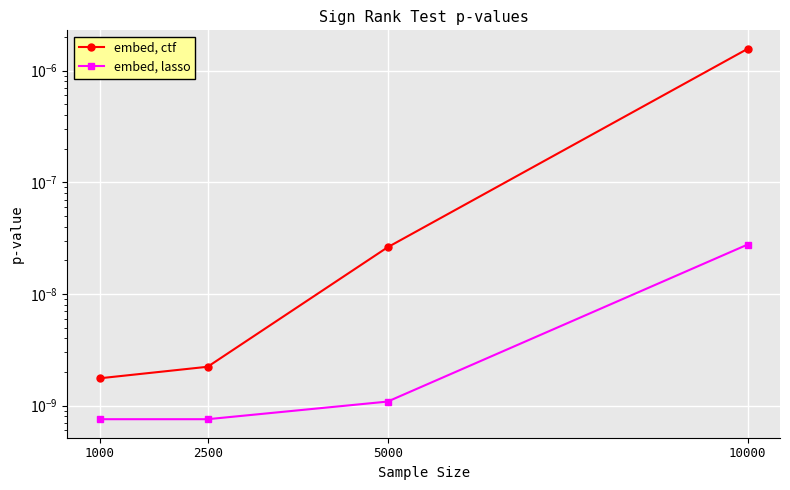

Is this an area chart (filled region under the line)?

No